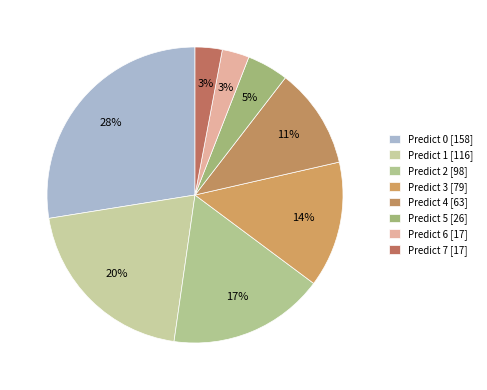

How many slices are in this pie chart?

8